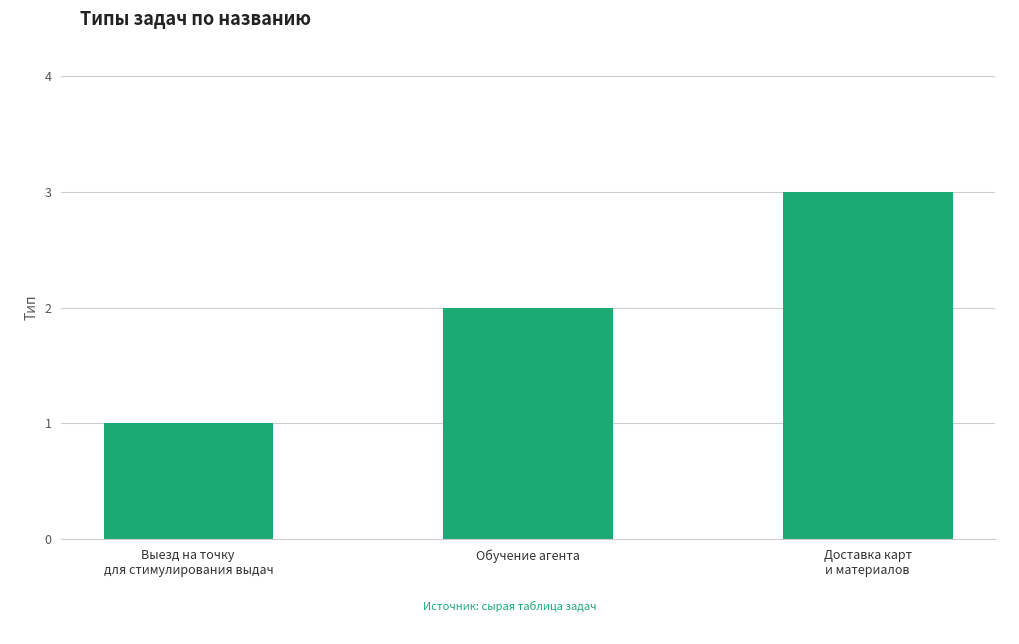

What is the greatest value displayed?

3